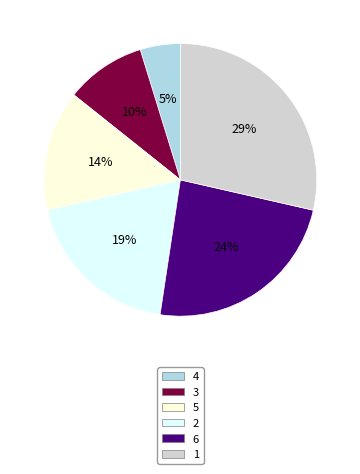

Which has a higher value, 3 or 4?

3